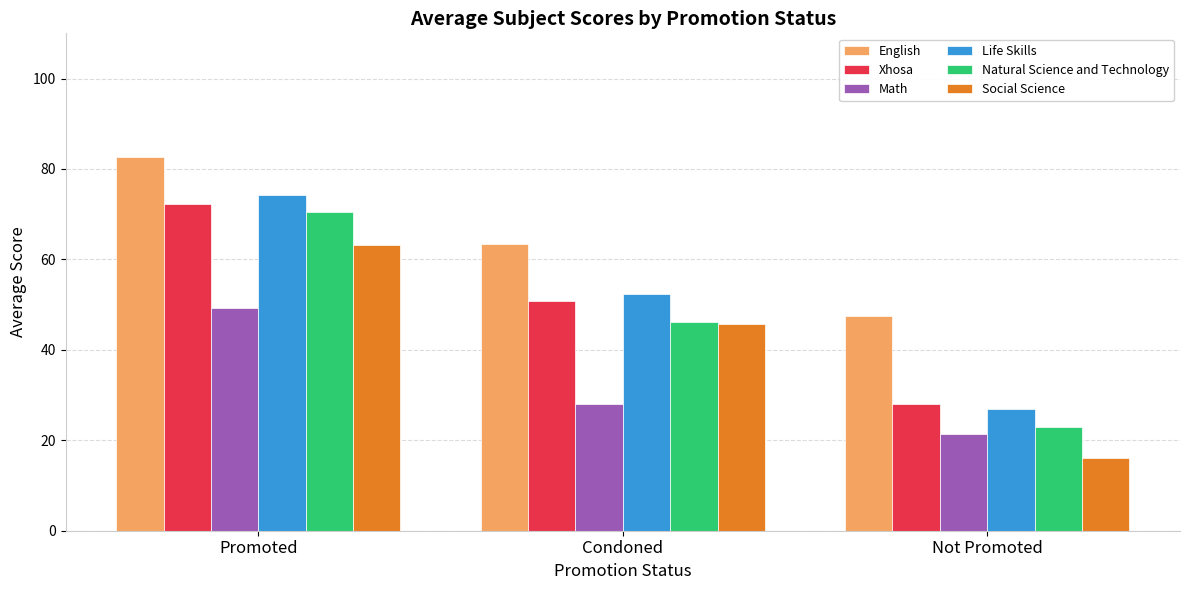

Between Promoted and Condoned, which series saw the biggest shift?

Natural Science and Technology